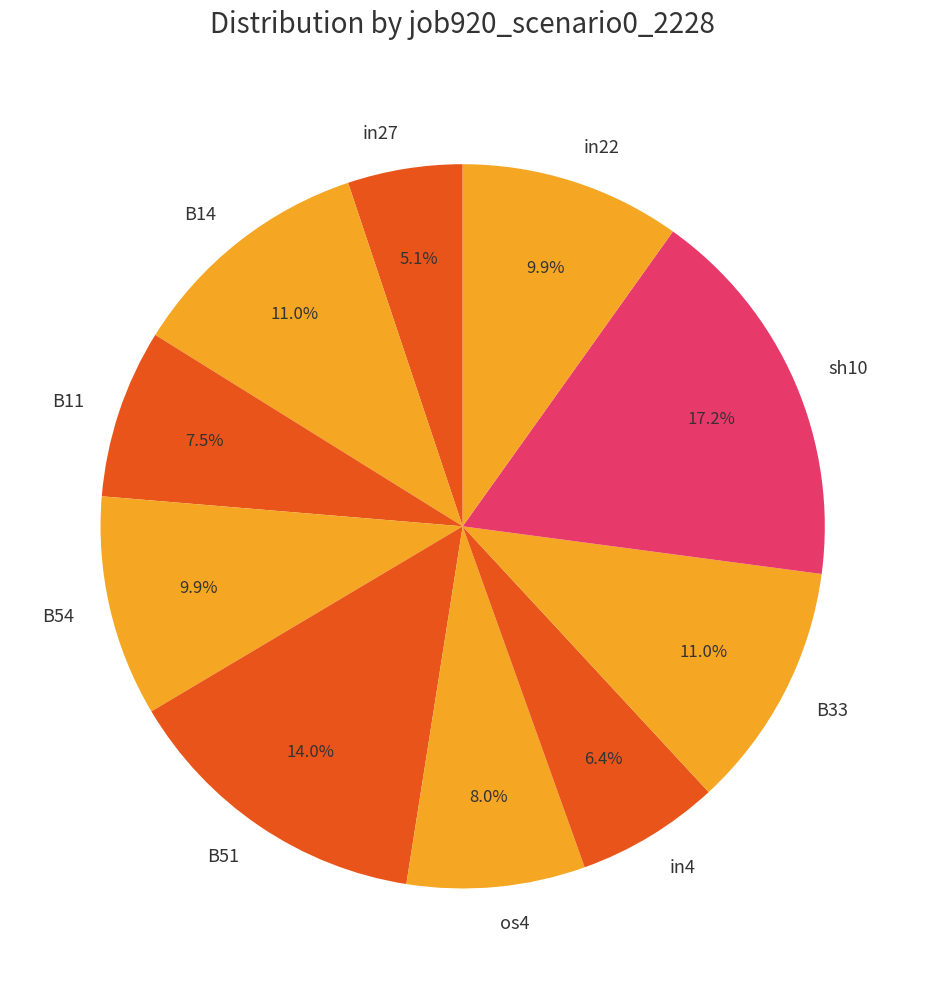

To the nearest percent, what is the difference between the largest and smallest slice percentages?

12%